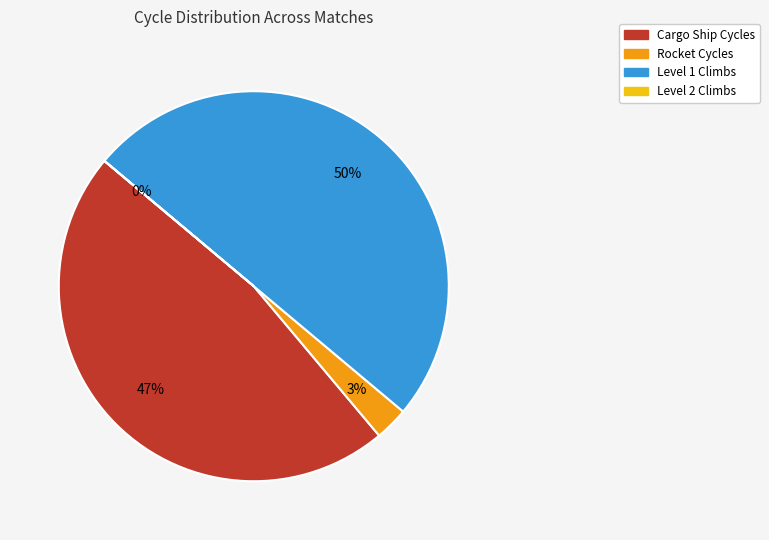

To the nearest percent, what is the average slice percentage?

25%